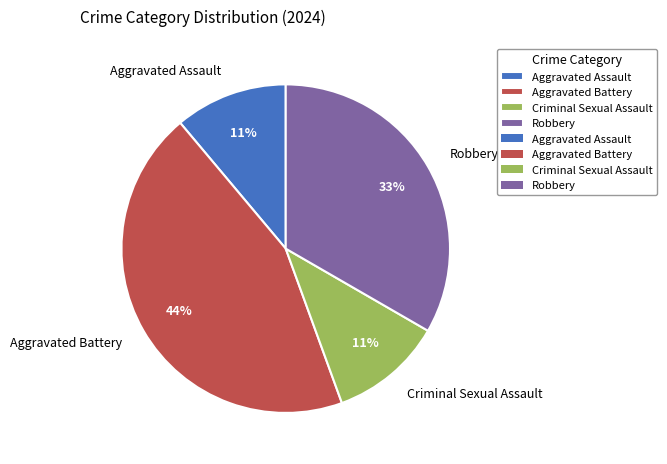

Is the sum of Aggravated Battery and Robbery greater than half?

Yes